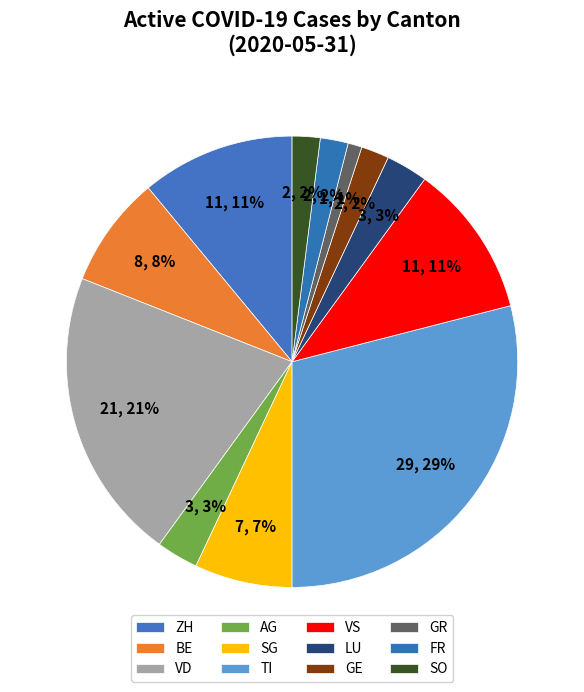

The GR slice represents 1% of the pie. True or false?

True